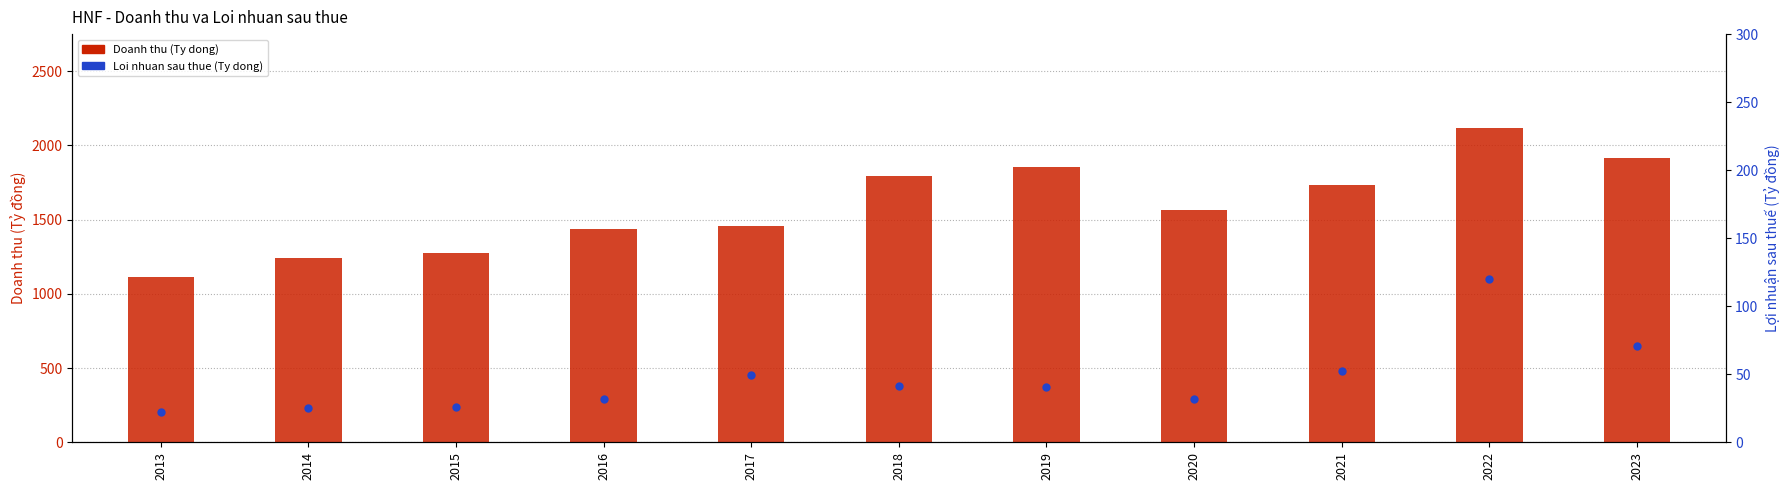

List the series in order of their peak value, lowest first.

Loi nhuan sau thue (Ty dong), Doanh thu (Ty dong)